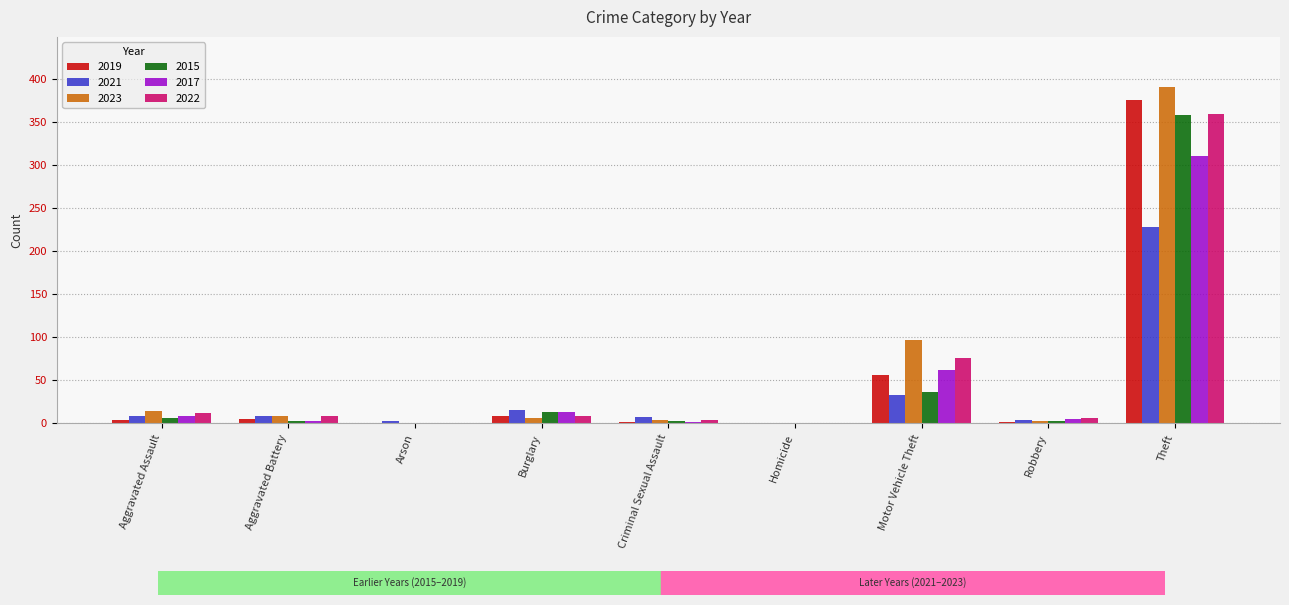

At which label does 2023 first exceed 6?

Aggravated Assault